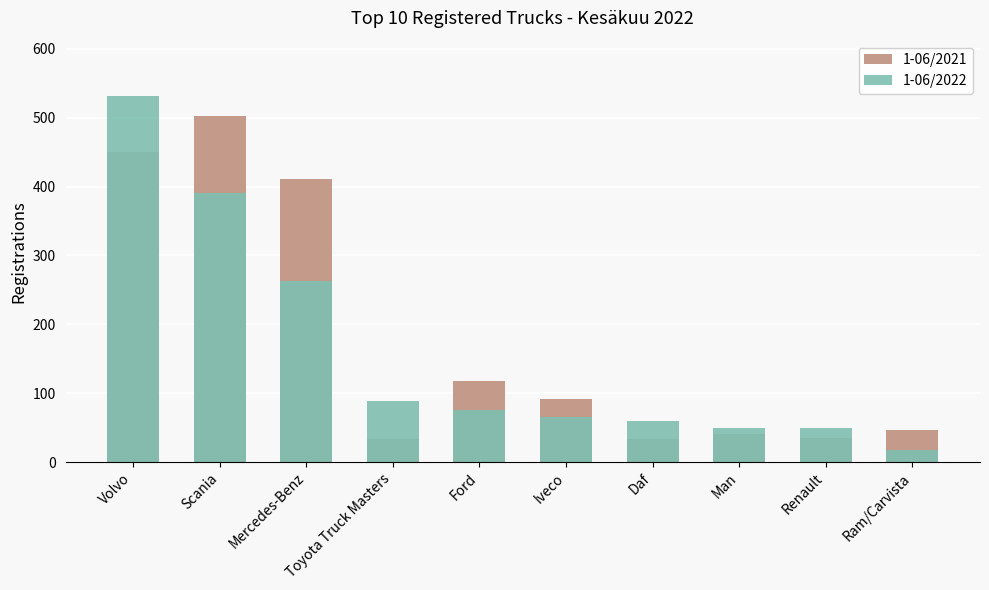

What is the difference between the maximum and minimum values in the 1-06/2022 series?

514